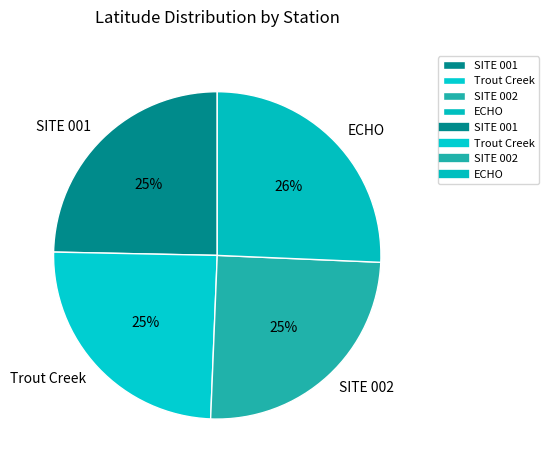

Approximately how many times larger is the value at SITE 001 compared to SITE 002?

1.0